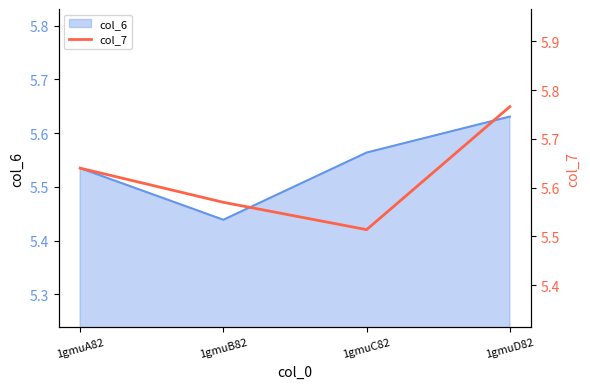

What is the difference between the values at 1gmuC82 and 1gmuB82?

0.1